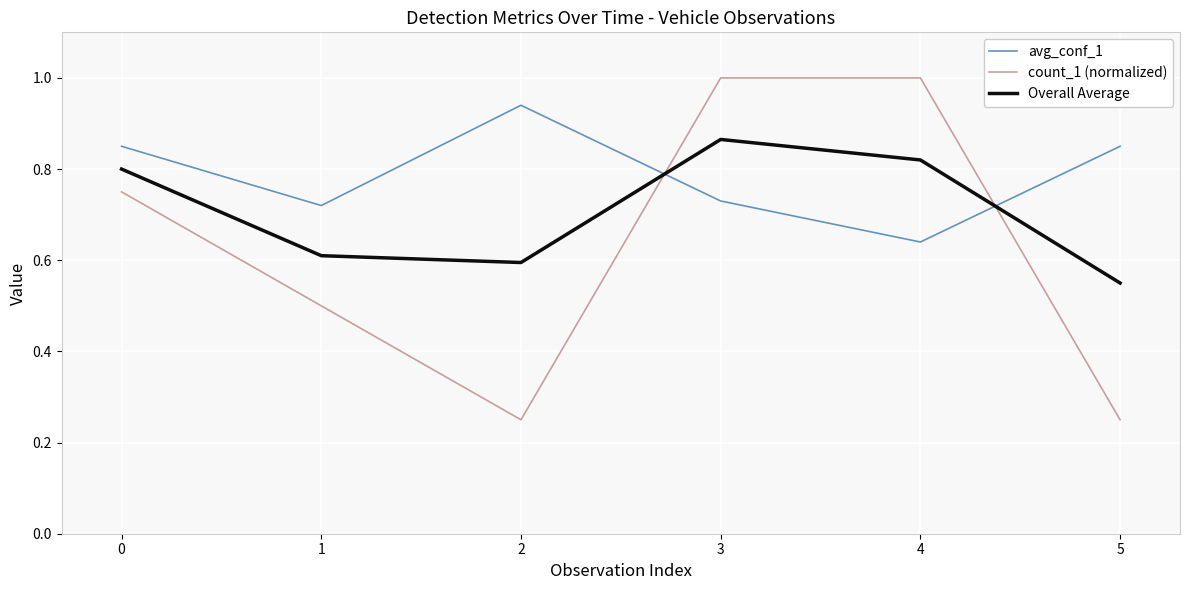

Which series changed the most between 0 and 3?

count_1 (normalized)